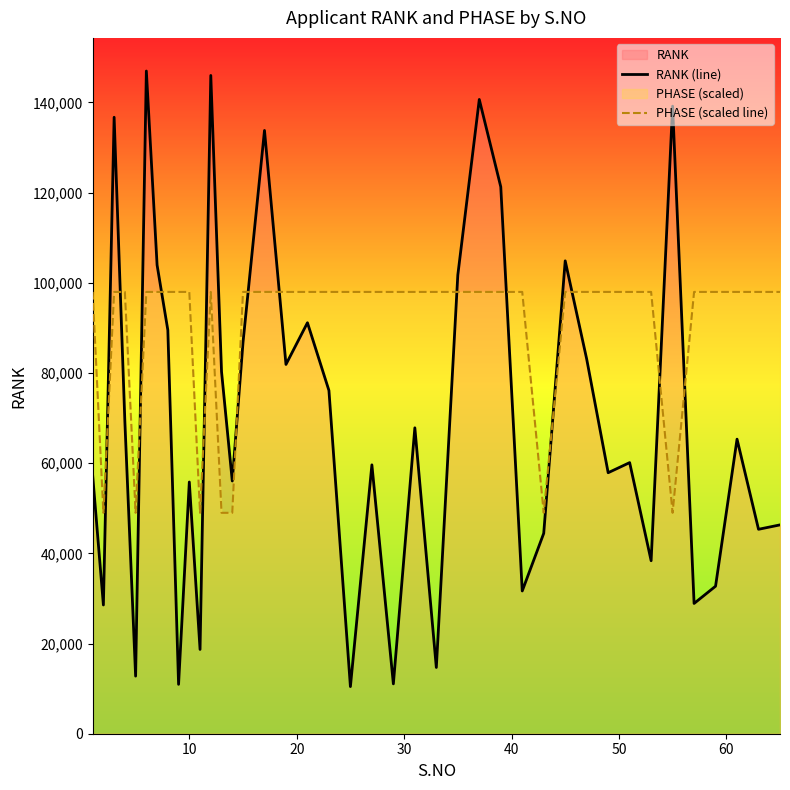

Which series has the largest total across all categories?

PHASE (scaled line)